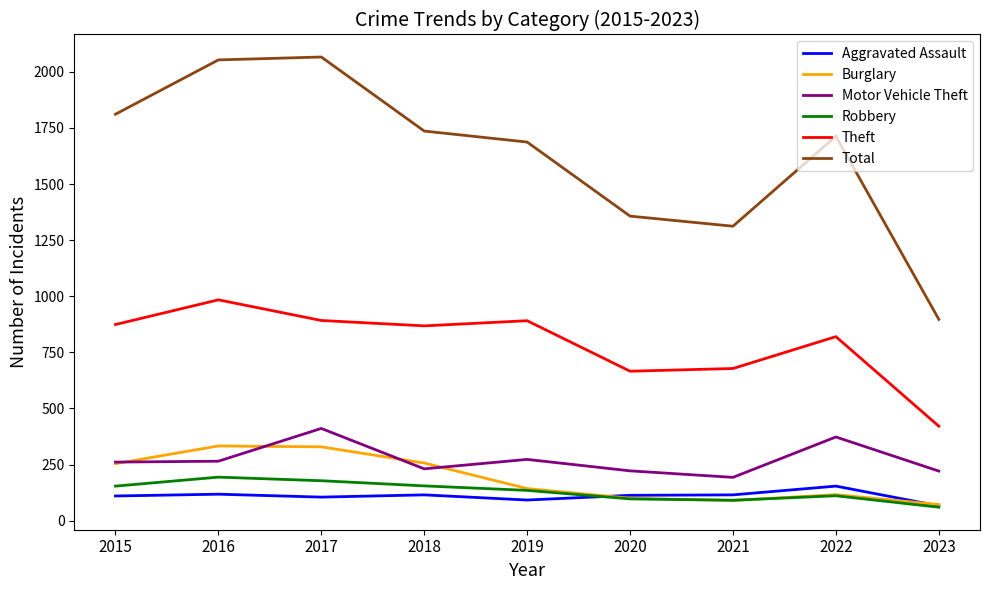

List the series in order of their peak value, lowest first.

Aggravated Assault, Robbery, Burglary, Motor Vehicle Theft, Theft, Total